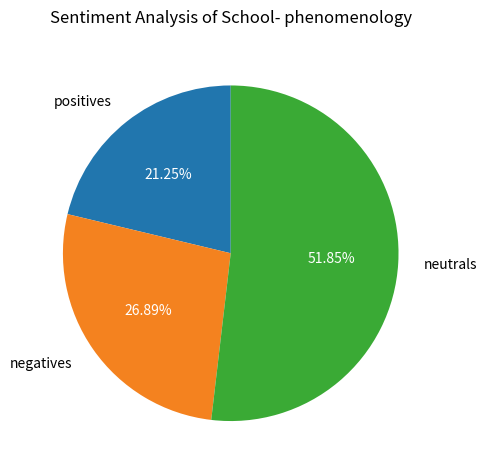

Count the number of slices in the pie.

3